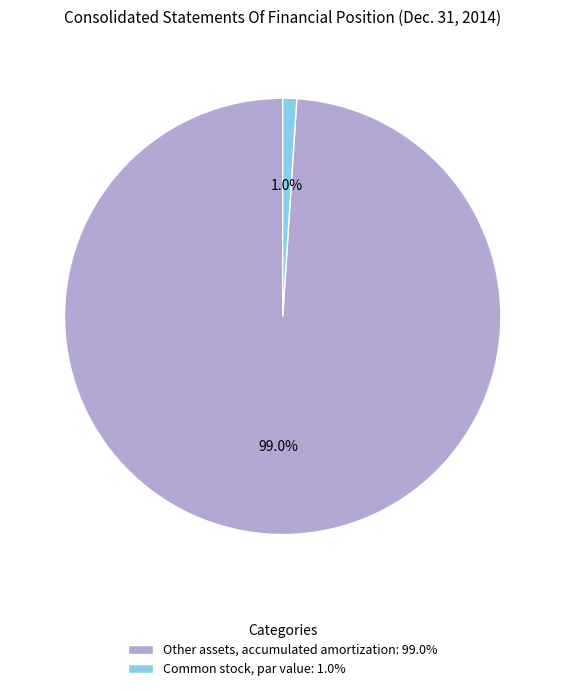

Which category has the biggest portion of the pie?

Other assets, accumulated amortization